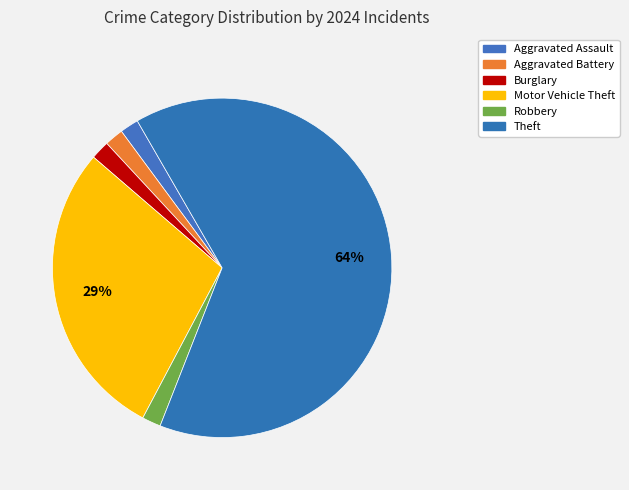

What is the ratio of the value at Robbery to the value at Motor Vehicle Theft?

0.1